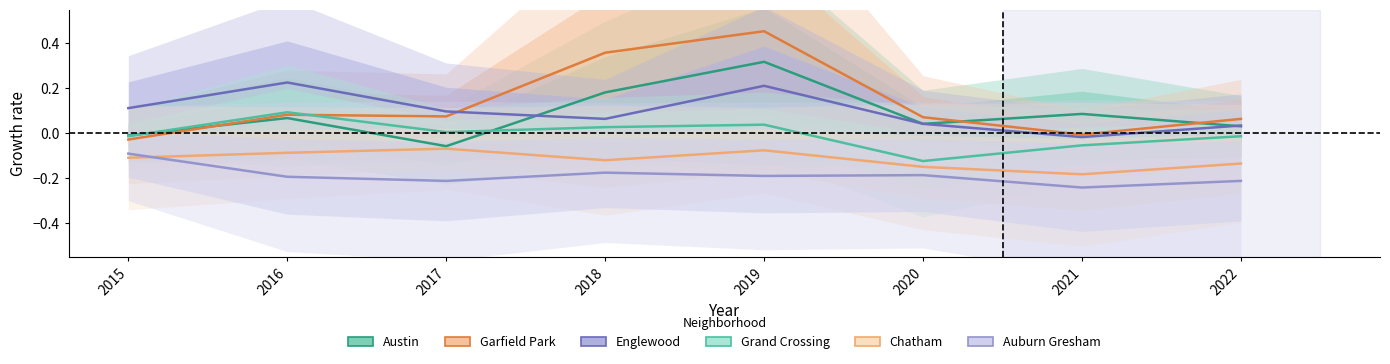

How many interior local peaks does the Austin series have?

3